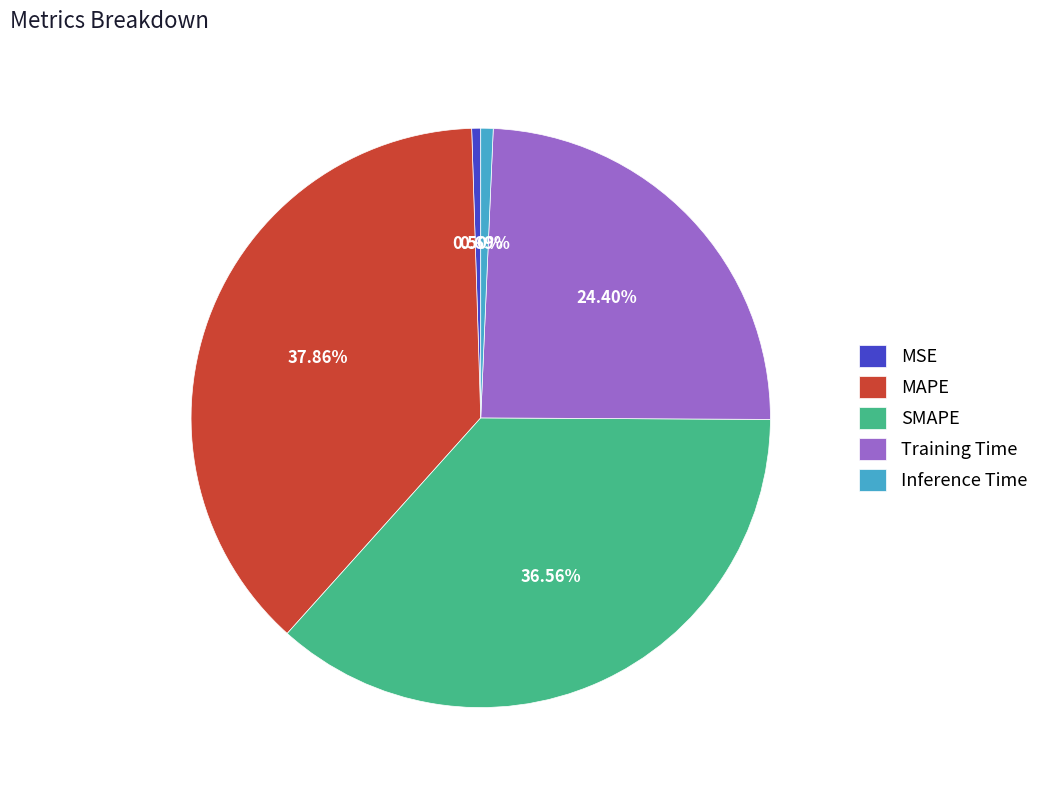

Between SMAPE and Training Time, which is larger?

SMAPE